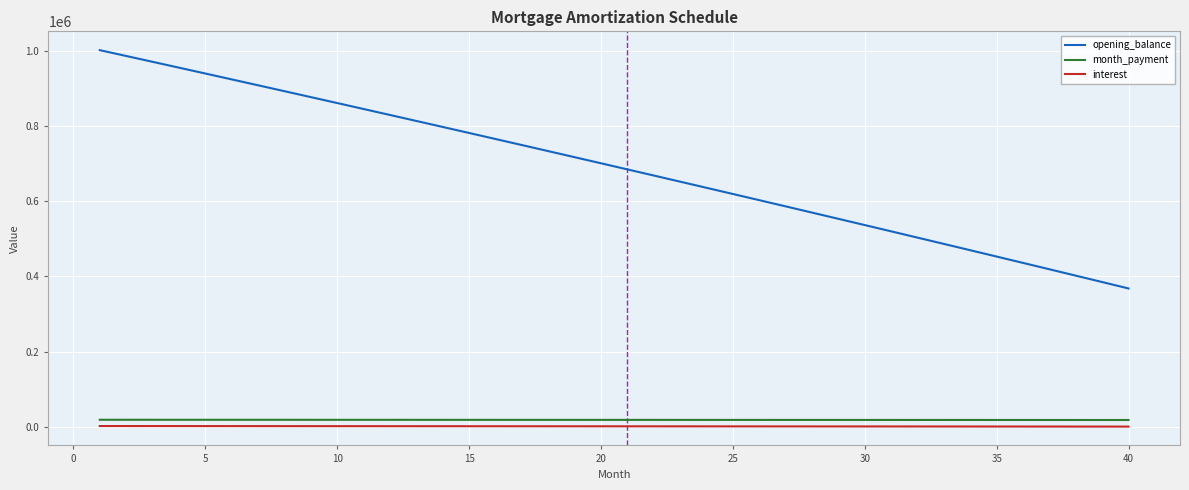

Which series has the widest spread of values?

opening_balance